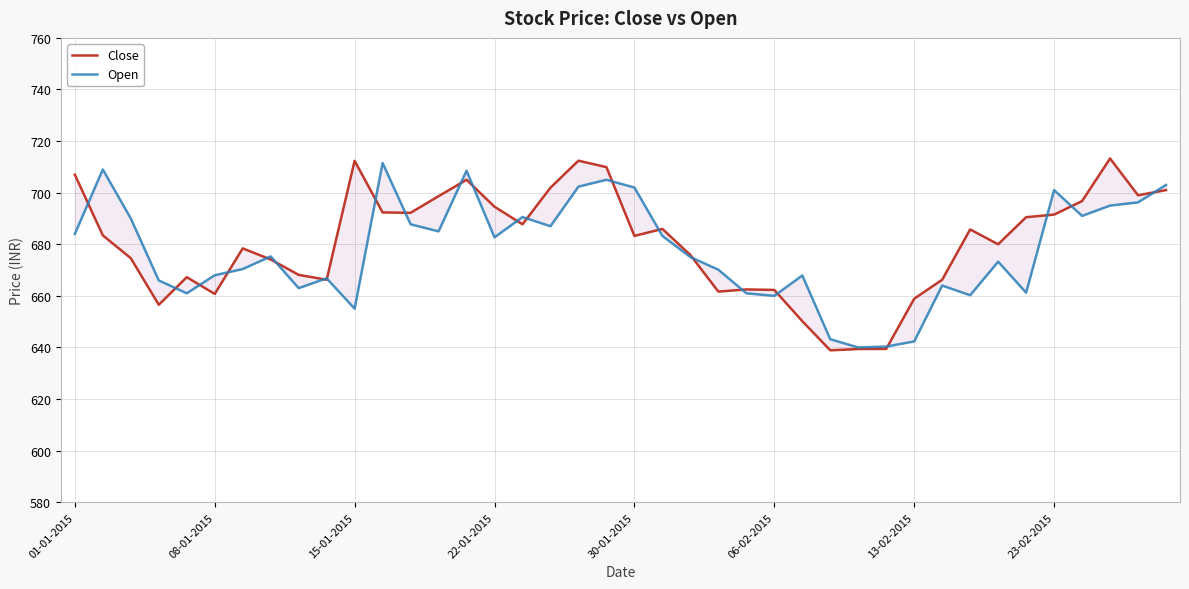

Rank the categories by Open value from highest to lowest.

11, 08-01-2015, 14, 19, 39, 18, 20, 35, 38, 37, 36, 16, 15-01-2015, 12, 17, 13, 01-01-2015, 21, 15, 23-02-2015, 22, 33, 13-02-2015, 23, 06-02-2015, 26, 9, 22-01-2015, 31, 8, 34, 30-01-2015, 24, 32, 25, 10, 27, 30, 29, 28